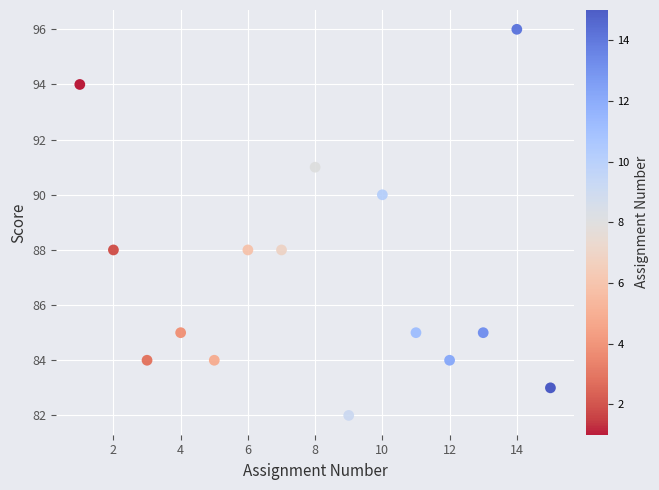

What is the range of Y values (max minus min)?

14